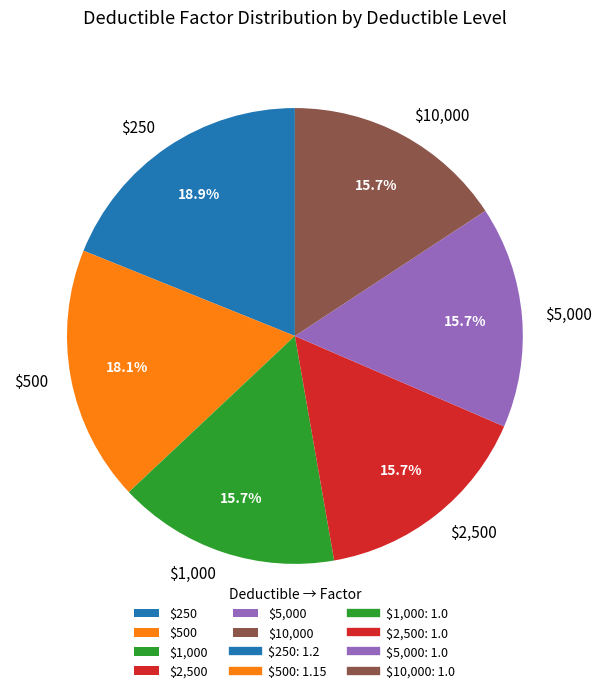

Which slice is the largest?

$250